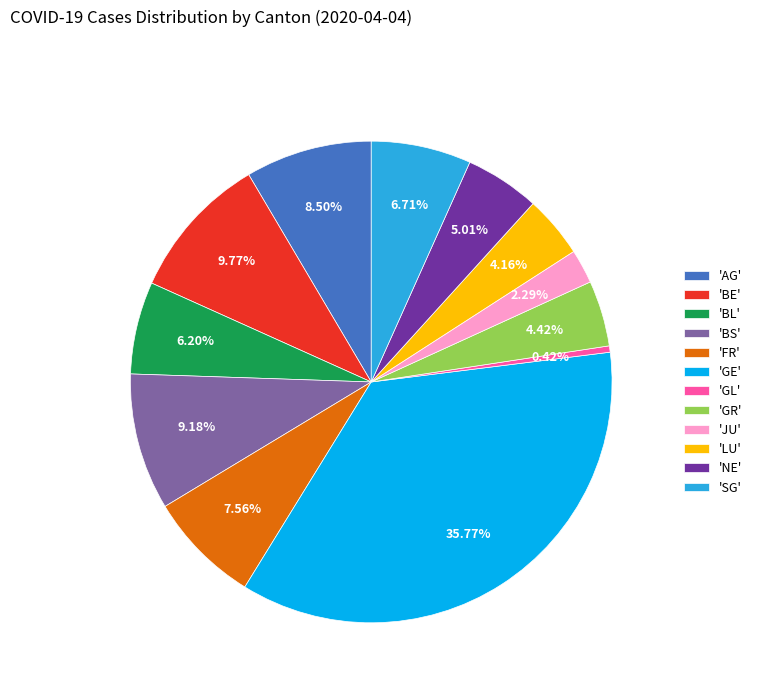

Which category has the biggest portion of the pie?

'GE'